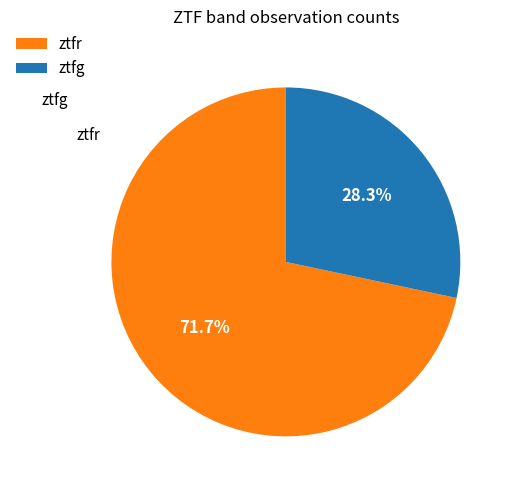

Which slice is the smallest?

ztfg